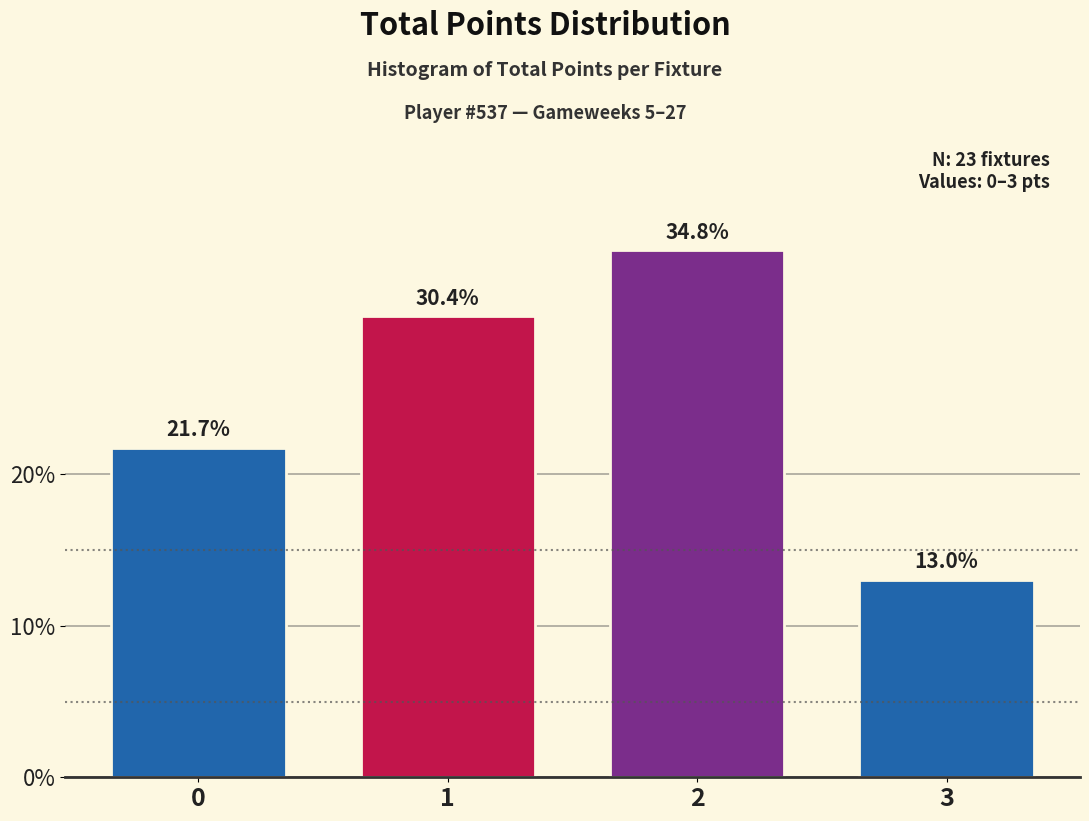

Reading left to right, transcribe all the data shown in this chart.

0=21.7	1=30.4	2=34.8	3=13.0